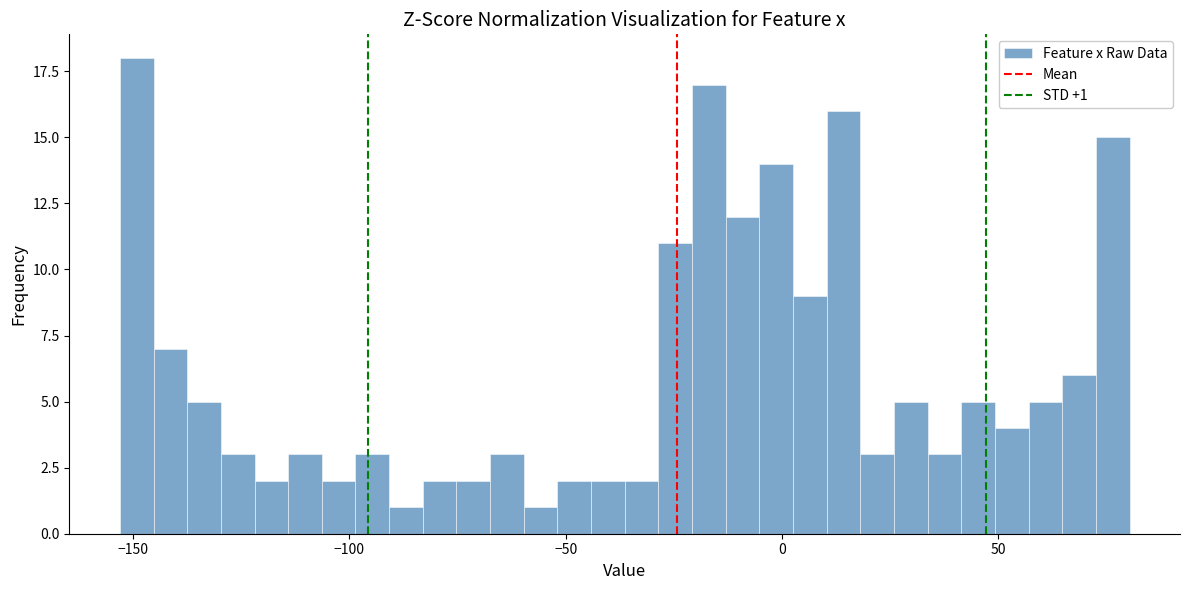

Read against the x-axis, roughly where is the centre of the tallest bar?

-150